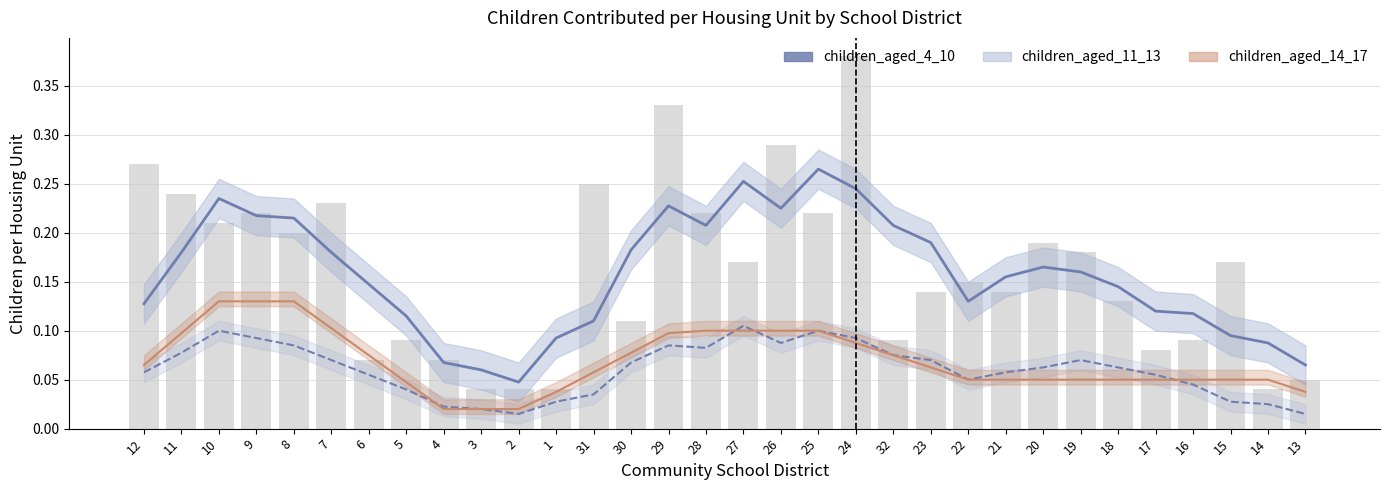

At 4, list the series in order from smallest to largest.

children_aged_14_17, children_aged_11_13, children_aged_4_10